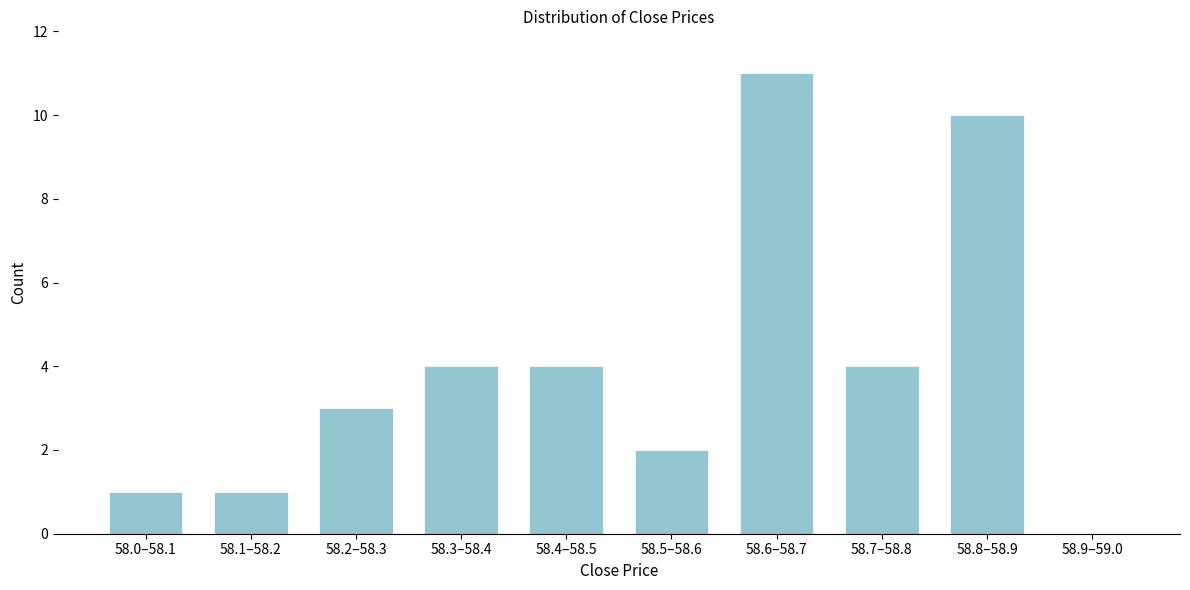

Reading left to right, transcribe all the data shown in this chart.

58.0–58.1=1	58.1–58.2=1	58.2–58.3=3	58.3–58.4=4	58.4–58.5=4	58.5–58.6=2	58.6–58.7=11	58.7–58.8=4	58.8–58.9=10	58.9–59.0=0